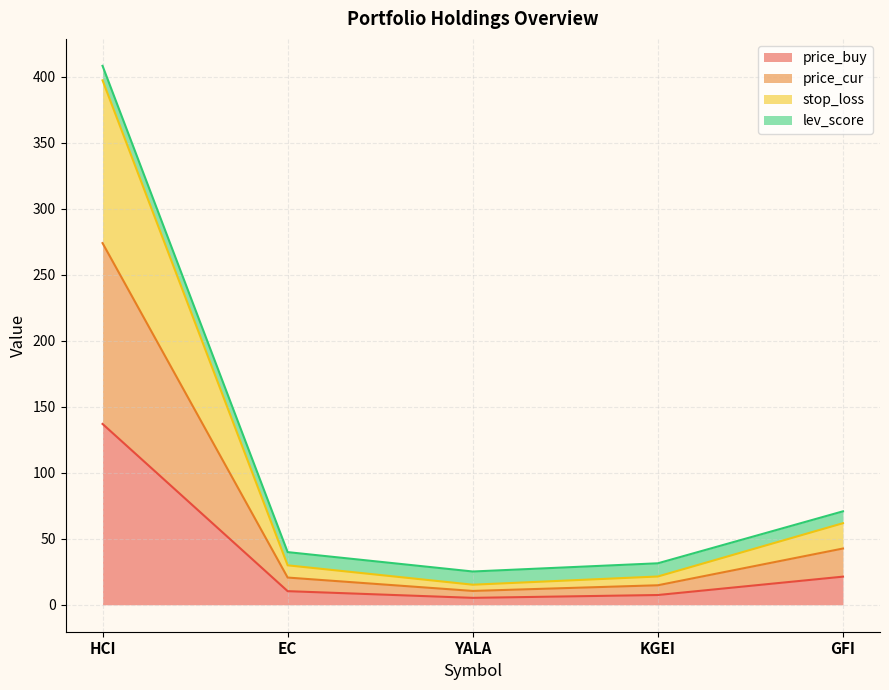

Does the chart have visible grid lines?

Yes